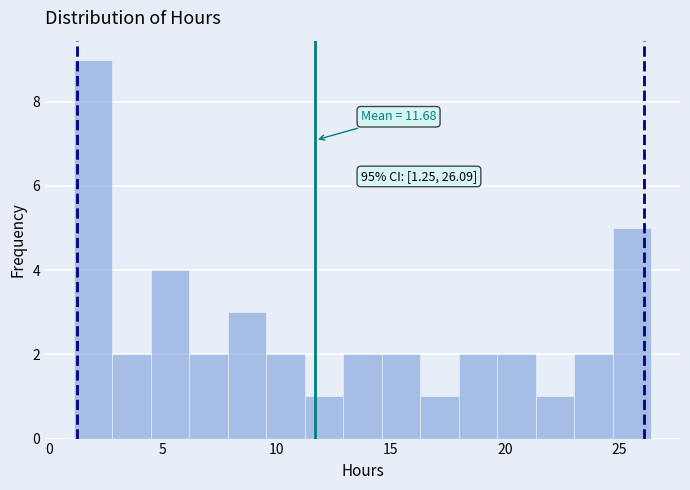

Around what value on the x-axis is the tallest bar? Give the approximate position of its centre, as read against the axis.

2.0